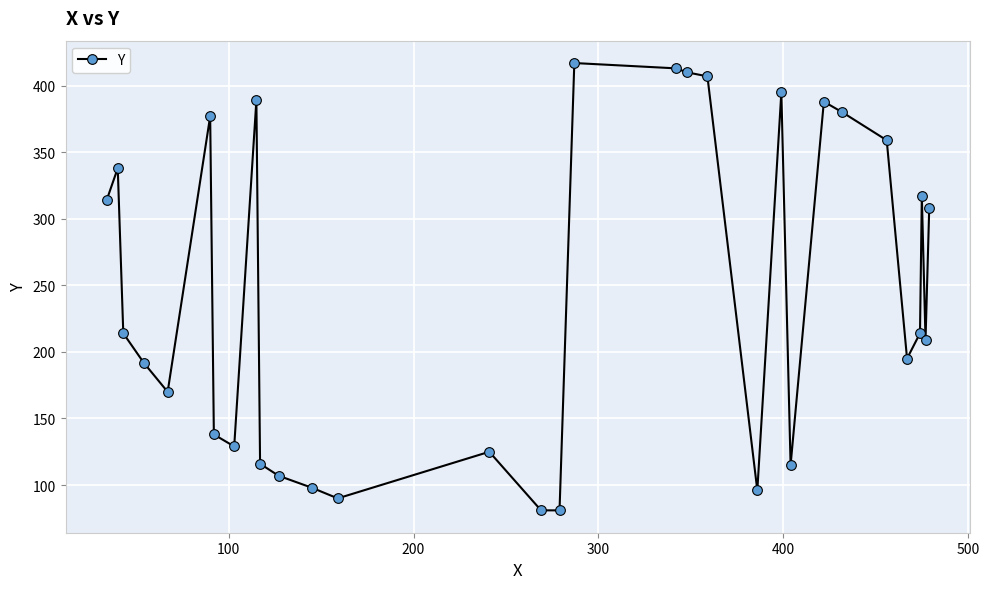

What is the sum of all values?

7582